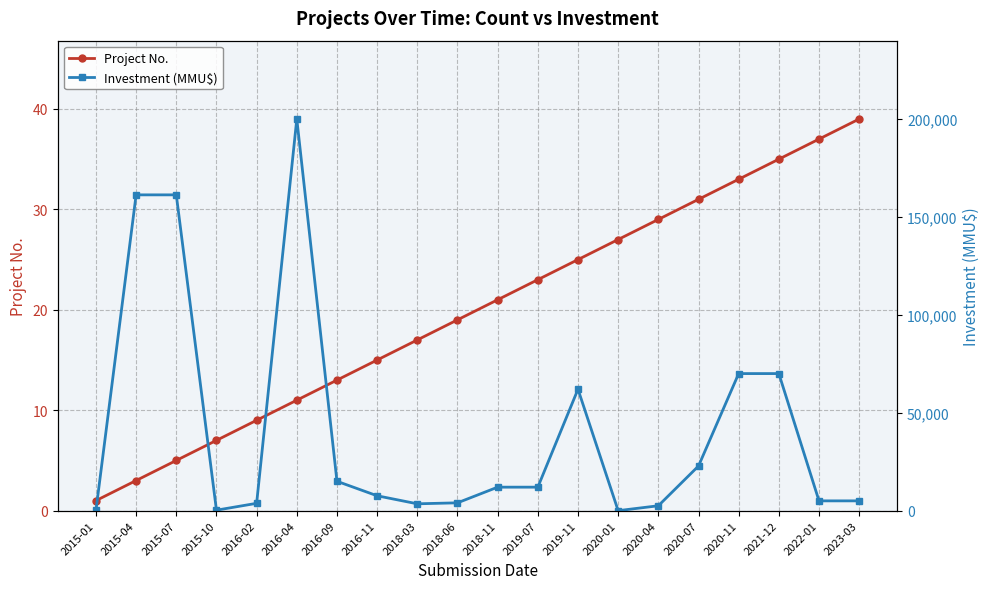

At which label is Project No. closest to 20?

2018-06